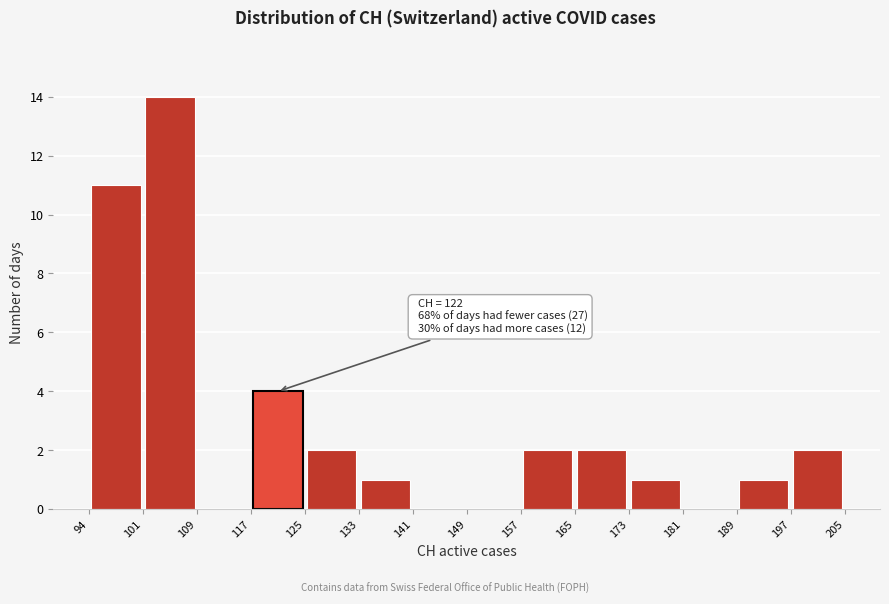

Which range on the x-axis has the tallest bar?

101 to 109